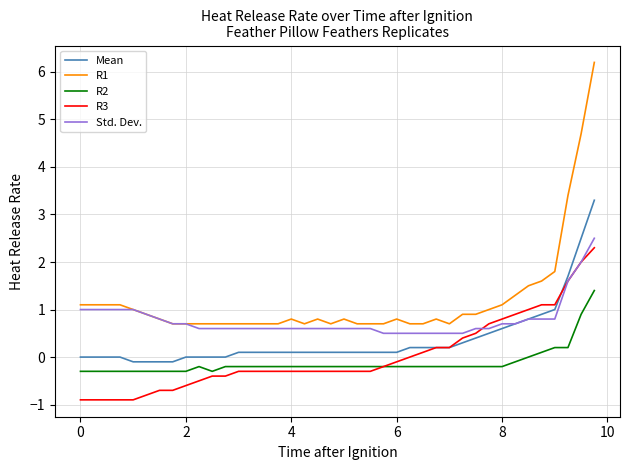

What are all the series names shown in the legend?

Mean, R1, R2, R3, Std. Dev.